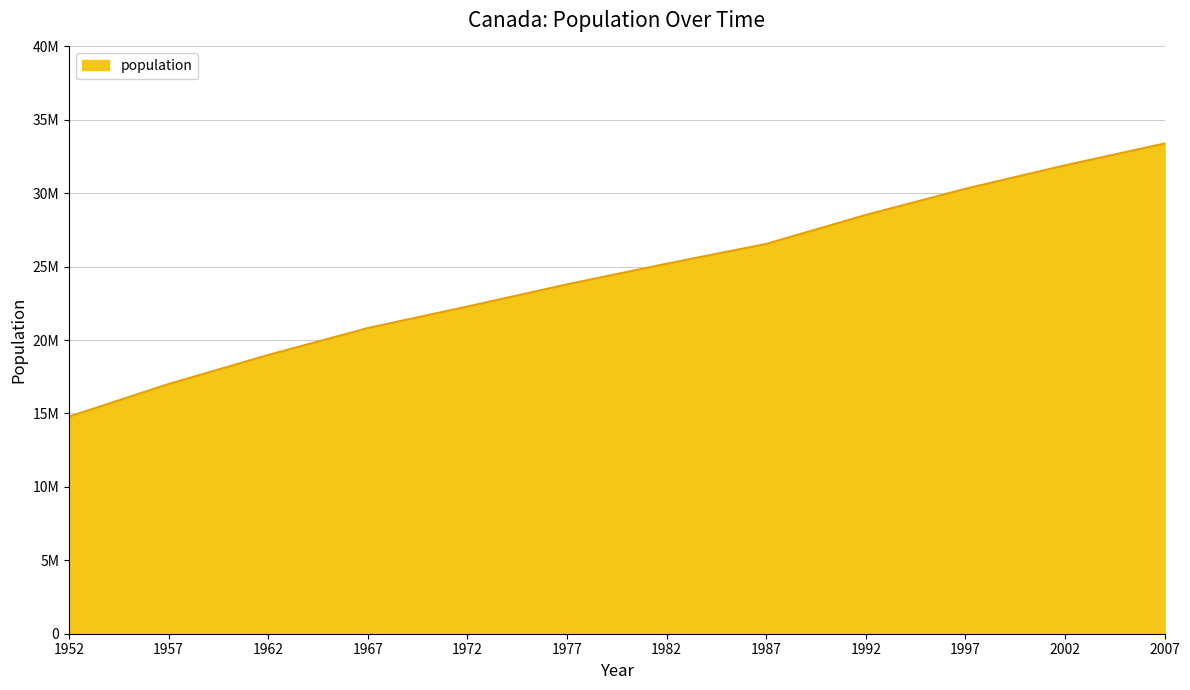

Reading left to right, list all the values displayed in this chart.

1952=14785584	1957=17010154	1962=18985849	1967=20819767	1972=22284500	1977=23796400	1982=25201900	1987=26549700	1992=28523502	1997=30305843	2002=31902268	2007=33390141